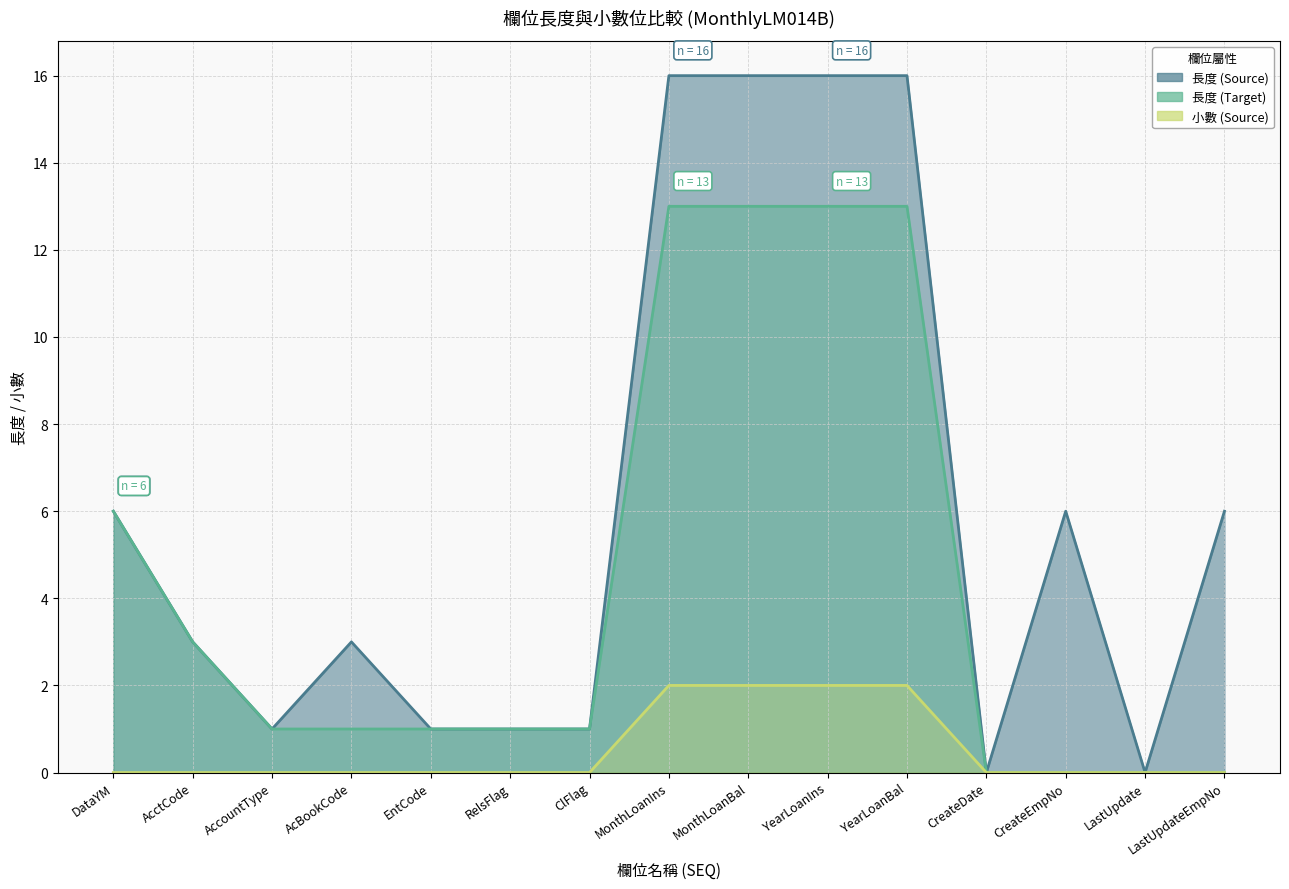

What is the difference between the second highest and minimum values in the 小數 (Source) series?

2